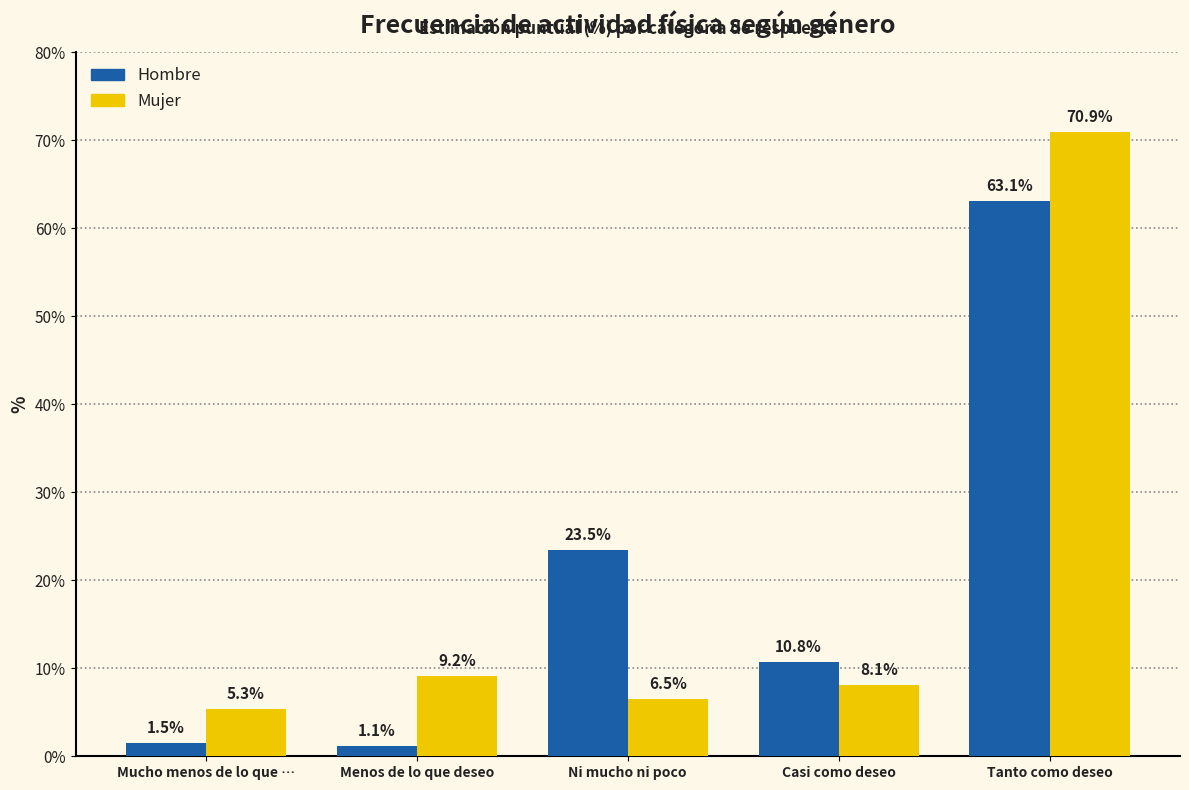

What position from the right is Menos de lo que deseo?

4